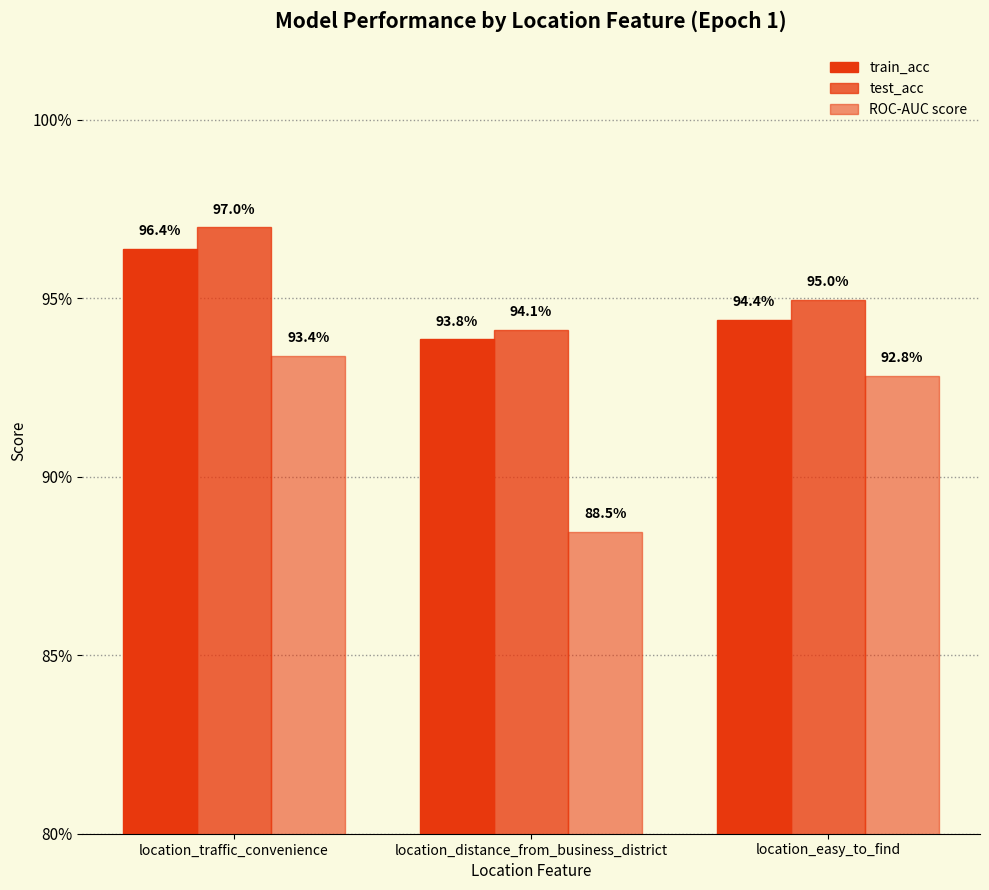

At which label is test_acc closest to 0?

location_distance_from_business_district